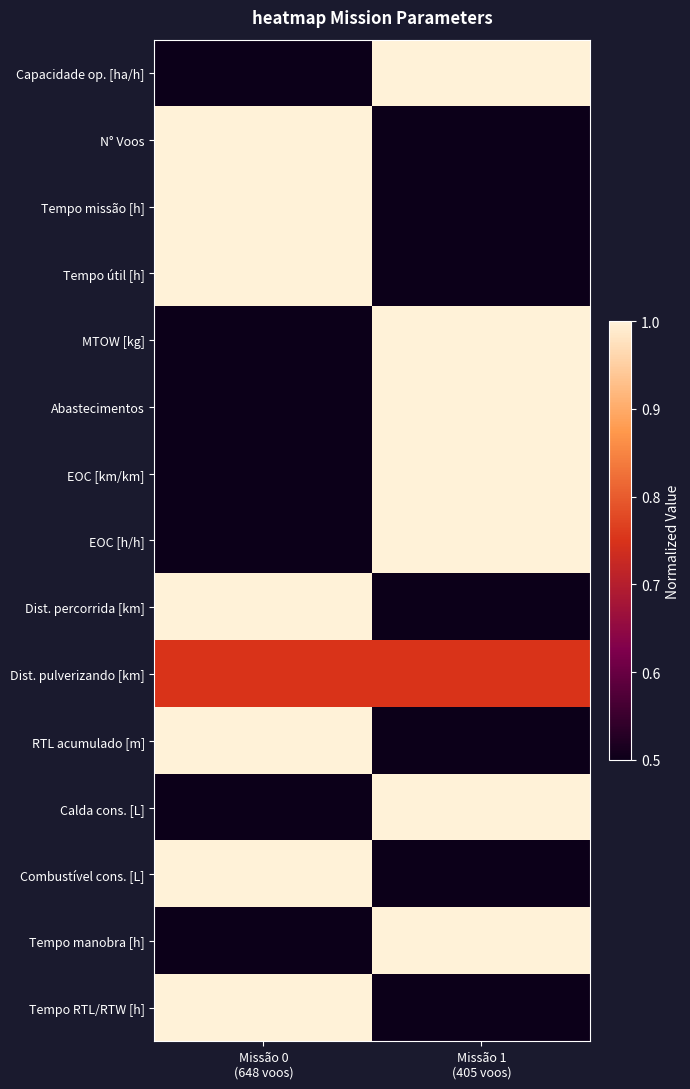

Reading left to right, list all the values displayed in this chart.

Capacidade op. [ha/h]: Missão 0
(648 voos)=0.5	Missão 1
(405 voos)=1.0
N° Voos: Missão 0
(648 voos)=1.0	Missão 1
(405 voos)=0.5
Tempo missão [h]: Missão 0
(648 voos)=1.0	Missão 1
(405 voos)=0.5
Tempo útil [h]: Missão 0
(648 voos)=1.0	Missão 1
(405 voos)=0.5
MTOW [kg]: Missão 0
(648 voos)=0.5	Missão 1
(405 voos)=1.0
Abastecimentos: Missão 0
(648 voos)=0.5	Missão 1
(405 voos)=1.0
EOC [km/km]: Missão 0
(648 voos)=0.5	Missão 1
(405 voos)=1.0
EOC [h/h]: Missão 0
(648 voos)=0.5	Missão 1
(405 voos)=1.0
Dist. percorrida [km]: Missão 0
(648 voos)=1.0	Missão 1
(405 voos)=0.5
Dist. pulverizando [km]: Missão 0
(648 voos)=0.8	Missão 1
(405 voos)=0.8
RTL acumulado [m]: Missão 0
(648 voos)=1.0	Missão 1
(405 voos)=0.5
Calda cons. [L]: Missão 0
(648 voos)=0.5	Missão 1
(405 voos)=1.0
Combustível cons. [L]: Missão 0
(648 voos)=1.0	Missão 1
(405 voos)=0.5
Tempo manobra [h]: Missão 0
(648 voos)=0.5	Missão 1
(405 voos)=1.0
Tempo RTL/RTW [h]: Missão 0
(648 voos)=1.0	Missão 1
(405 voos)=0.5